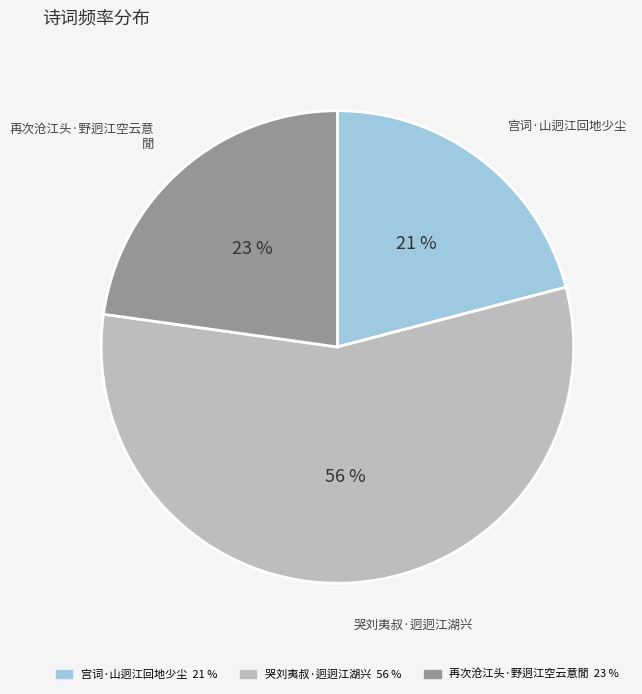

To the nearest percent, what is the difference between the largest and smallest slice percentages?

35%